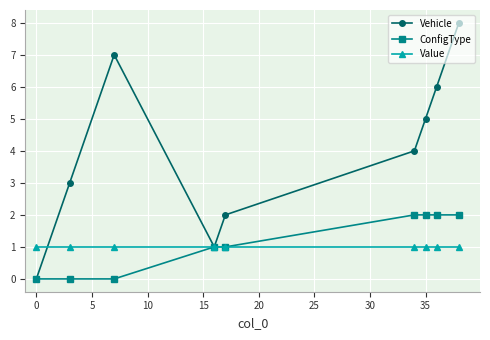

Which series has the largest total across all categories?

Vehicle